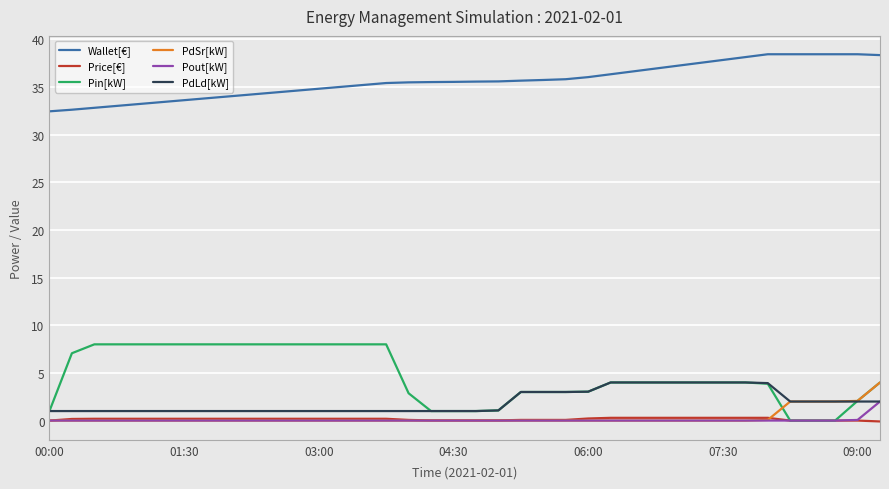

What is the greatest value displayed?

38.4